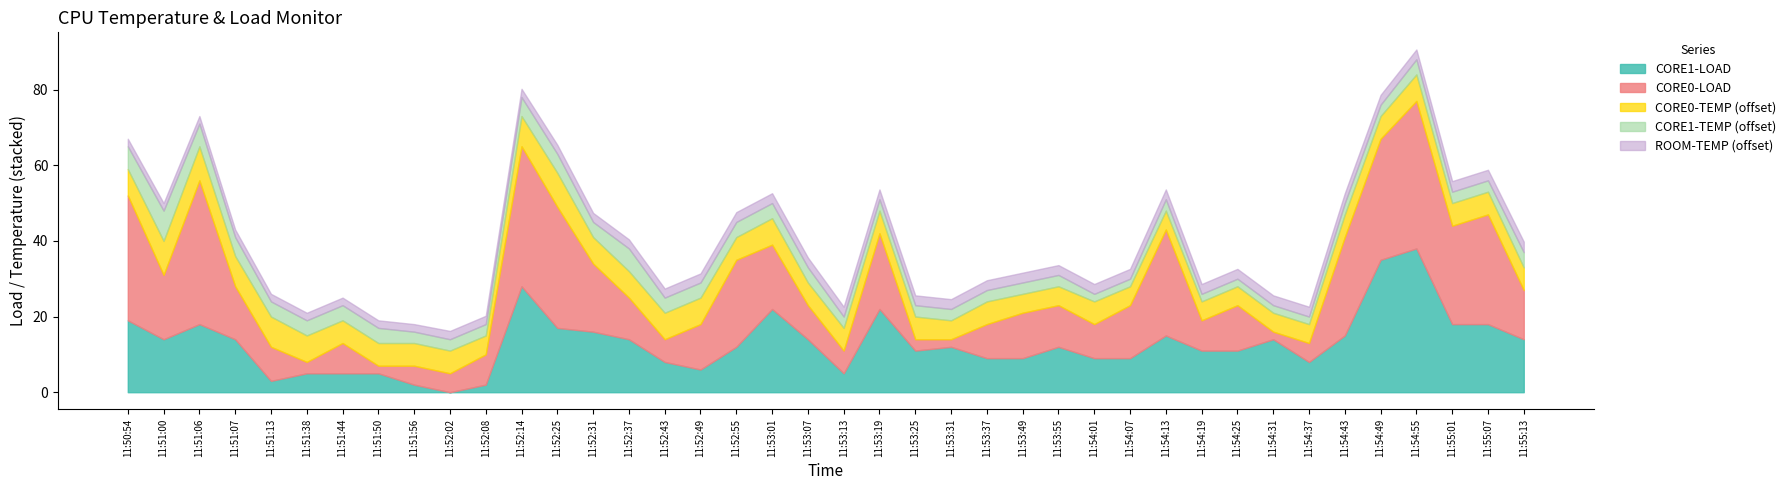

Where does the CORE1-TEMP series first go above 47?

11:50:54